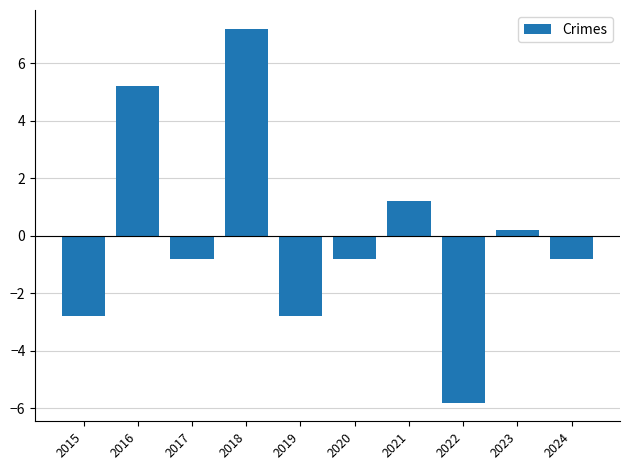

Where is the data nearest to the value 0?

2023